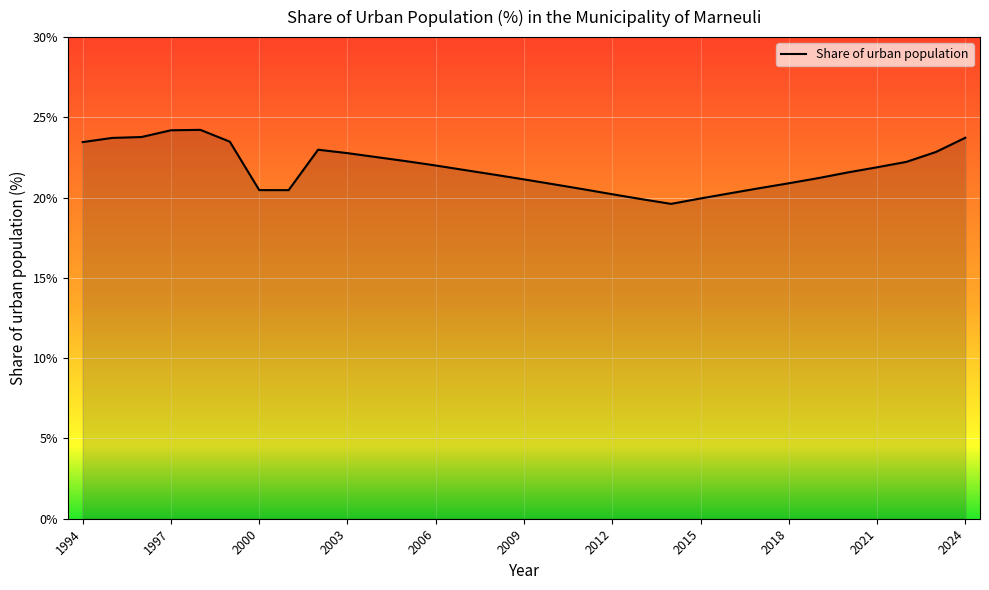

What is the smallest value displayed?

19.6